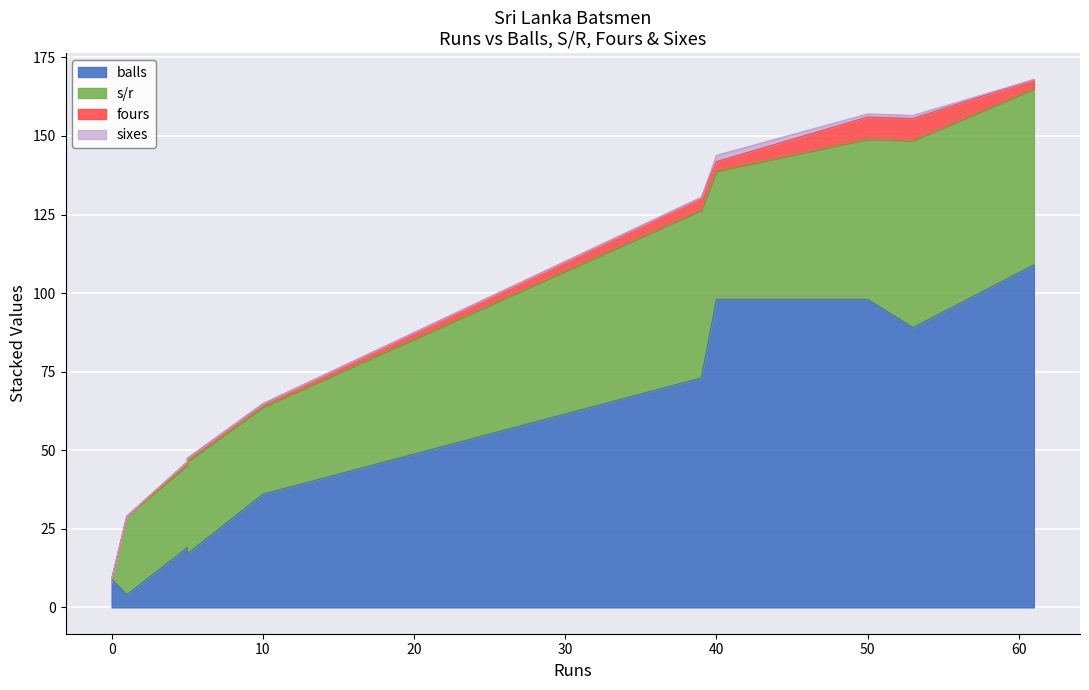

Rank the series by their maximum value, from highest to lowest.

balls, s/r, fours, sixes